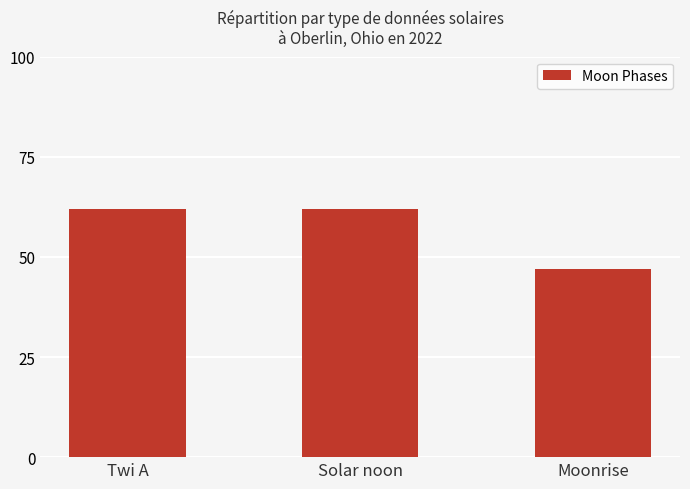

What is the average value?

57